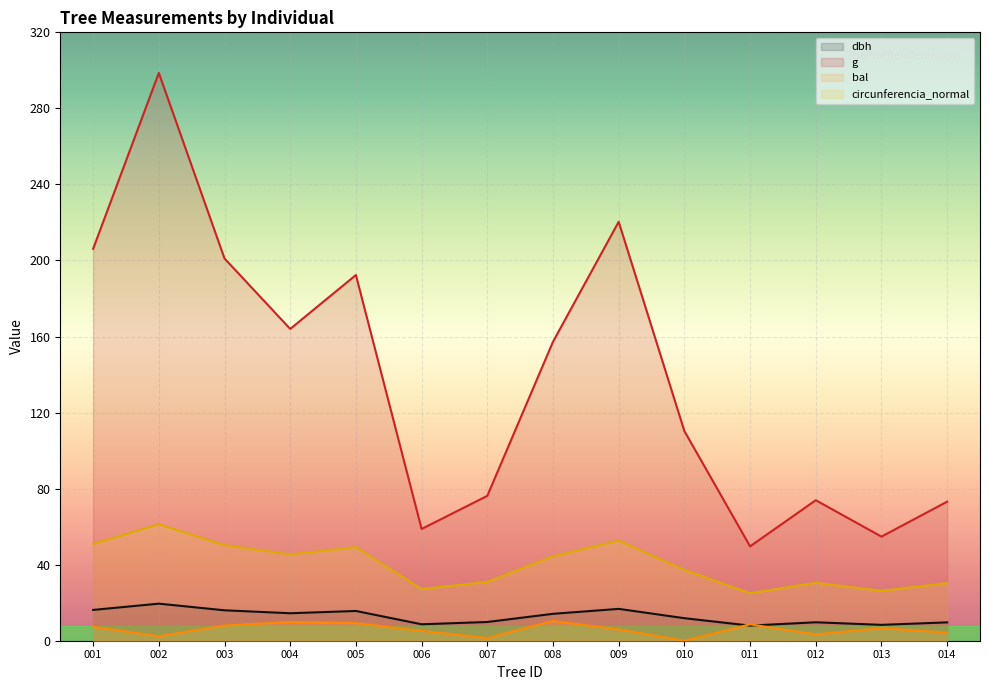

What is the value of the dbh point at the 3rd from the left?

16.0